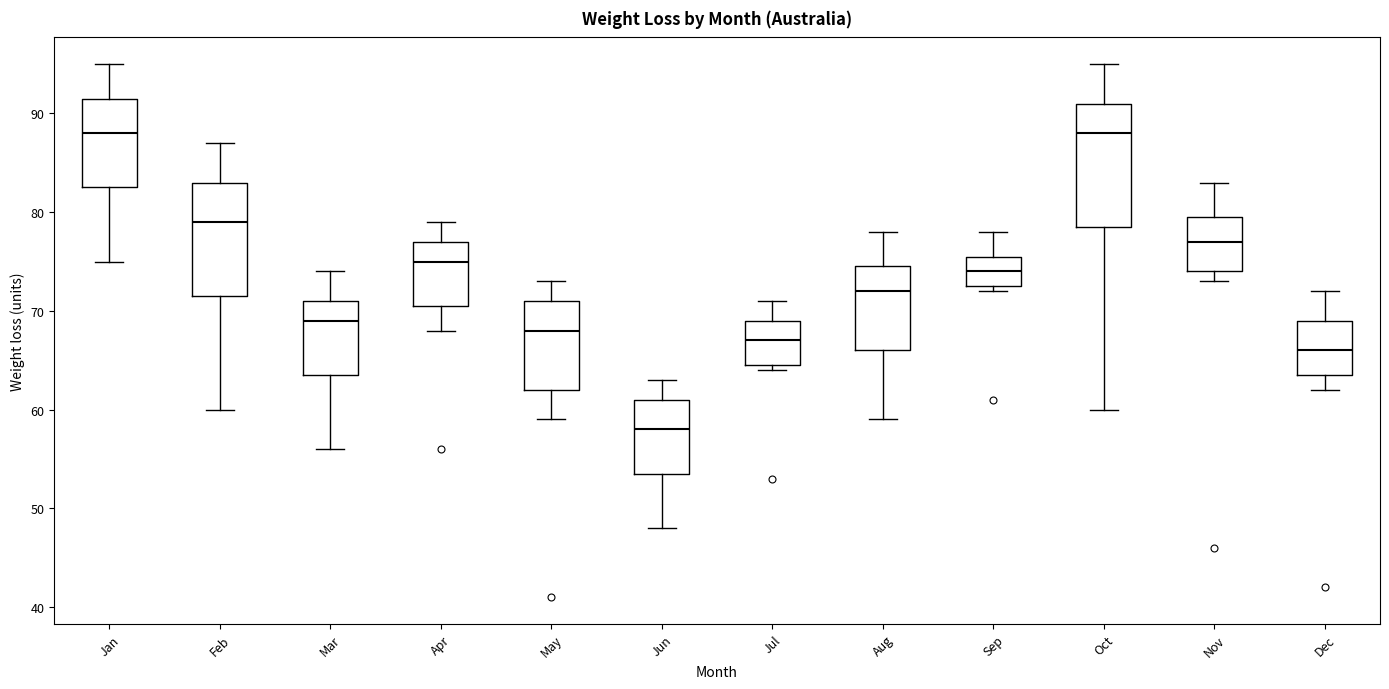

Reading left to right, read every box against the y-axis: the position of its median line, the range the box covers, and the ends of its whiskers. The values are not printed on the chart, so give them approximately, as read against the axis.

Jan: median 88, box 83 to 92, whiskers 75 to 95
Feb: median 79, box 72 to 83, whiskers 60 to 87
Mar: median 69, box 64 to 71, whiskers 56 to 74
Apr: median 75, box 71 to 77, whiskers 68 to 79
May: median 68, box 62 to 71, whiskers 59 to 73
Jun: median 58, box 54 to 61, whiskers 48 to 63
Jul: median 67, box 65 to 69, whiskers 64 to 71
Aug: median 72, box 66 to 75, whiskers 59 to 78
Sep: median 74, box 73 to 76, whiskers 72 to 78
Oct: median 88, box 79 to 91, whiskers 60 to 95
Nov: median 77, box 74 to 80, whiskers 73 to 83
Dec: median 66, box 64 to 69, whiskers 62 to 72